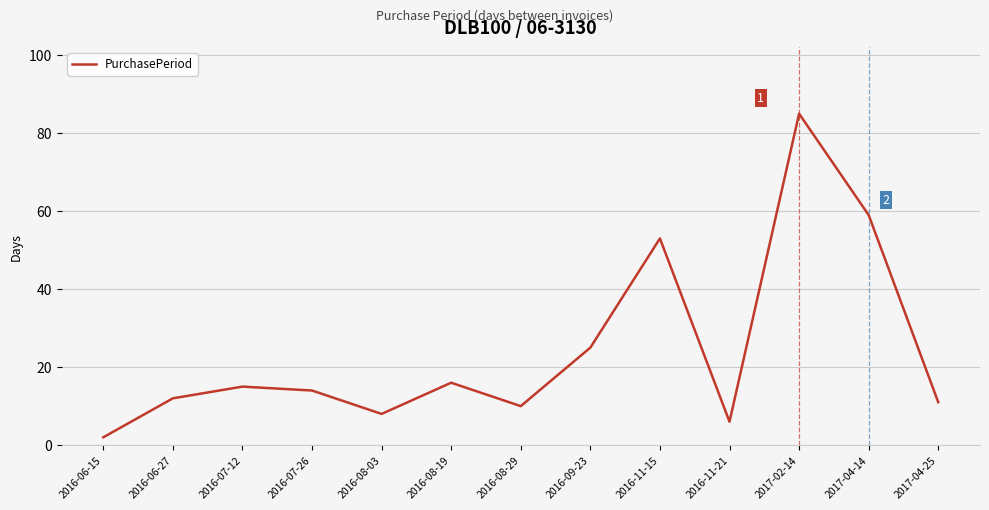

What is the sum of all values?

316